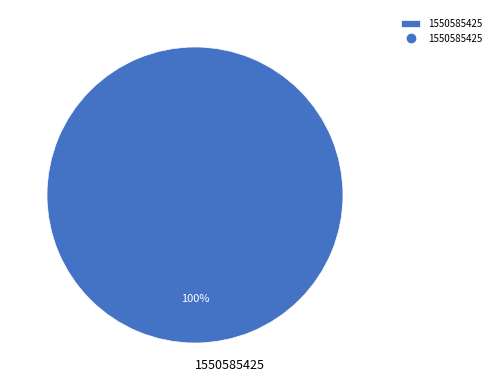

Is there any slice that represents more than half of the pie?

Yes